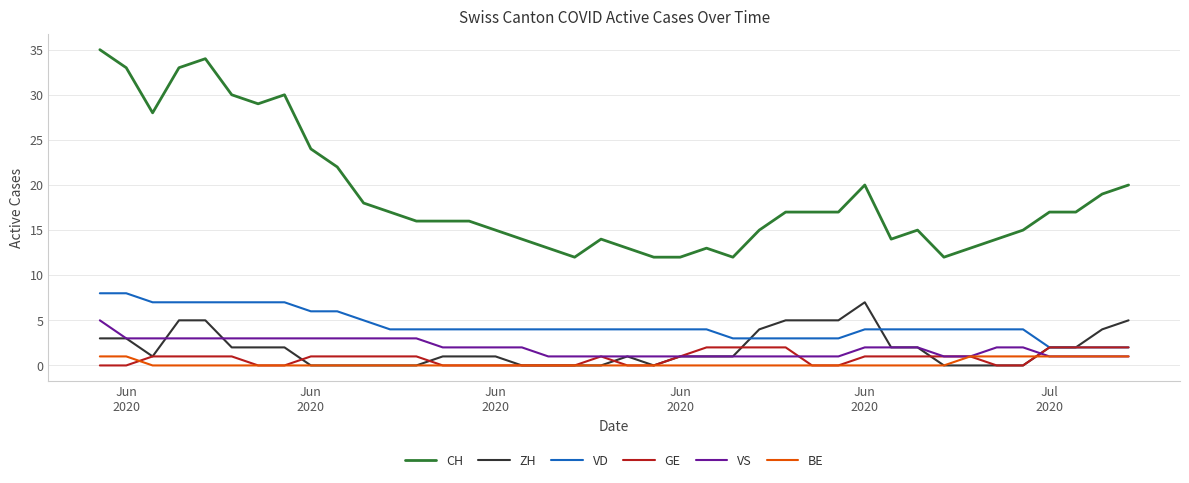

What are all the series names shown in the legend?

CH, ZH, VD, GE, VS, BE